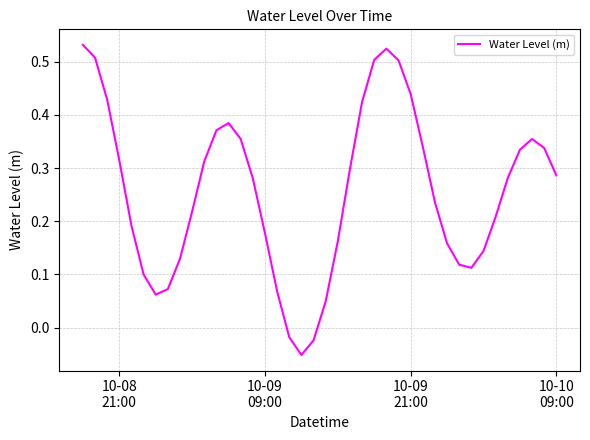

What is the difference between the maximum and minimum values?

0.6